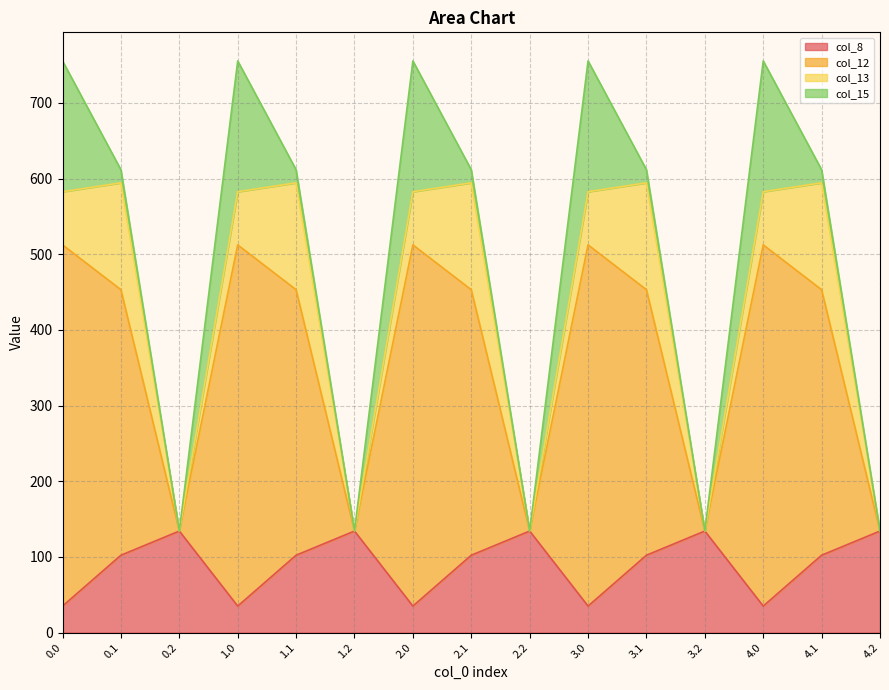

What is the lowest value of the col_8 series?

35.0